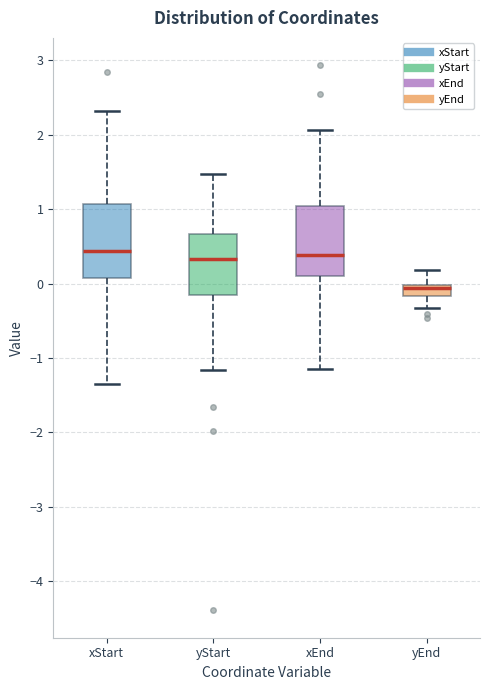

Where does the upper whisker of the box for xEnd end on the y-axis? The values are not printed on the chart, so give them approximately, as read against the axis.

2.1